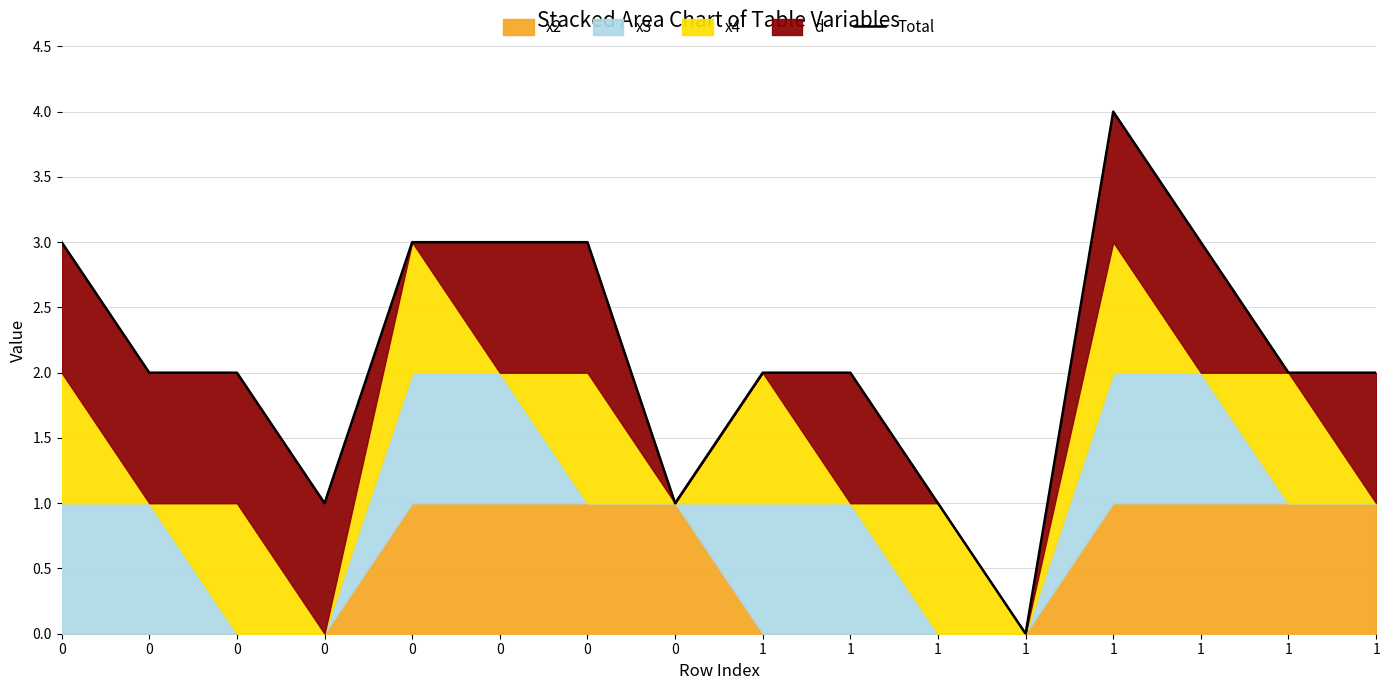

Which label corresponds to the largest value in the chart?

1